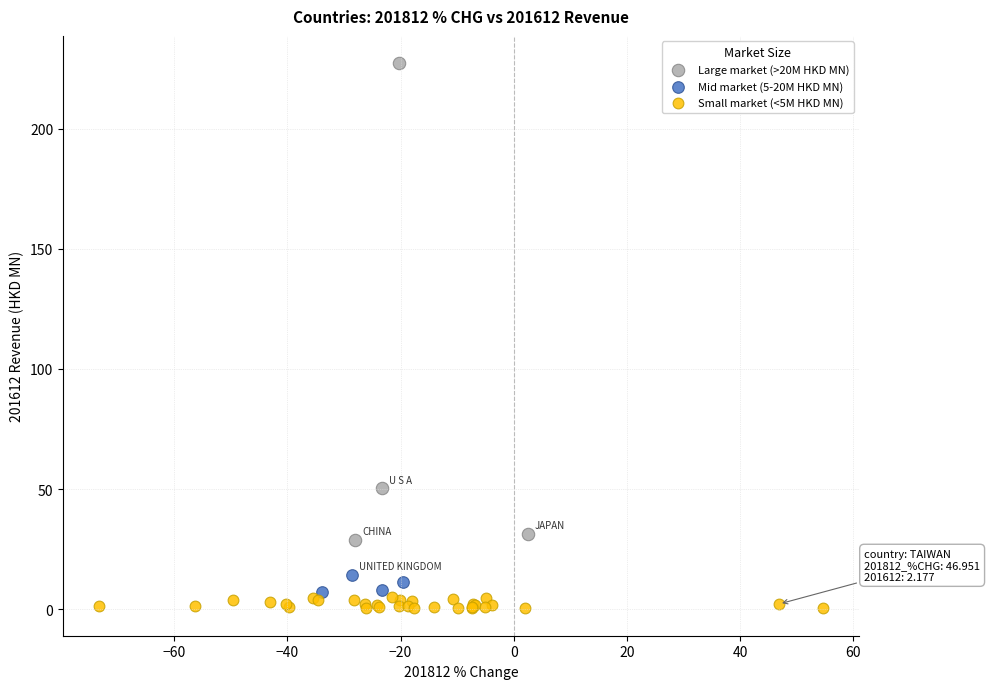

Which series contains the highest Y value?

Large market (>20M HKD MN)